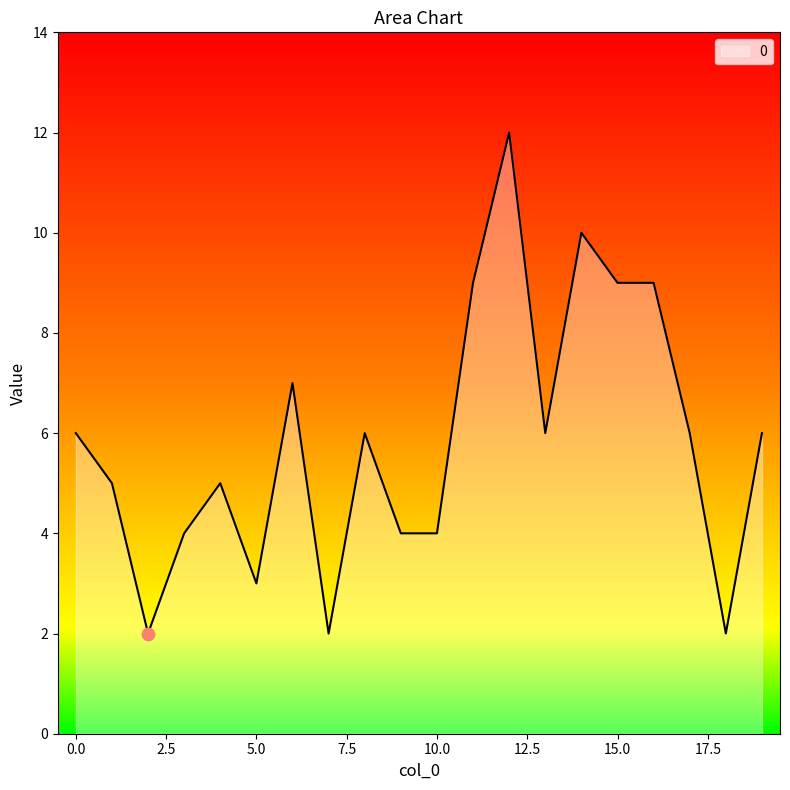

What is the greatest value displayed?

12